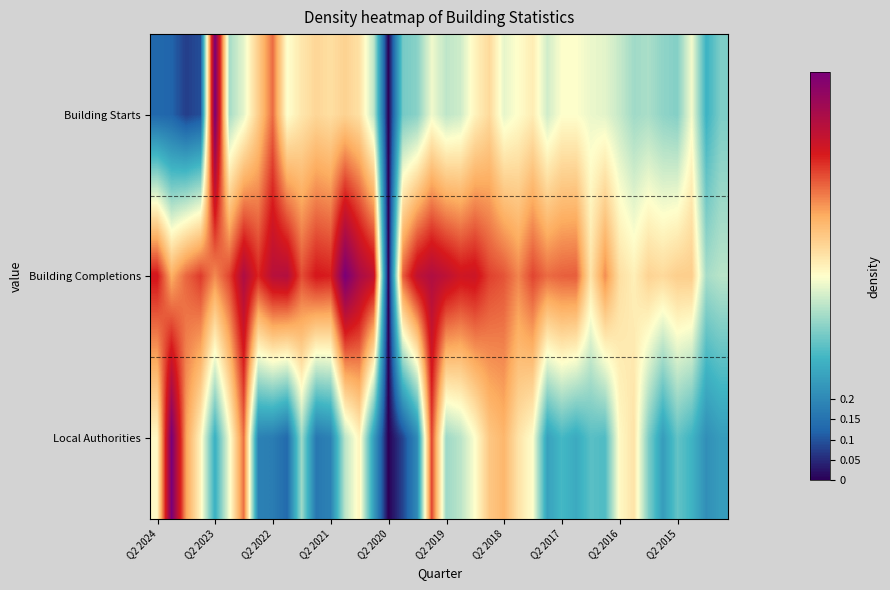

Which series has the largest total across all categories?

Building Completions